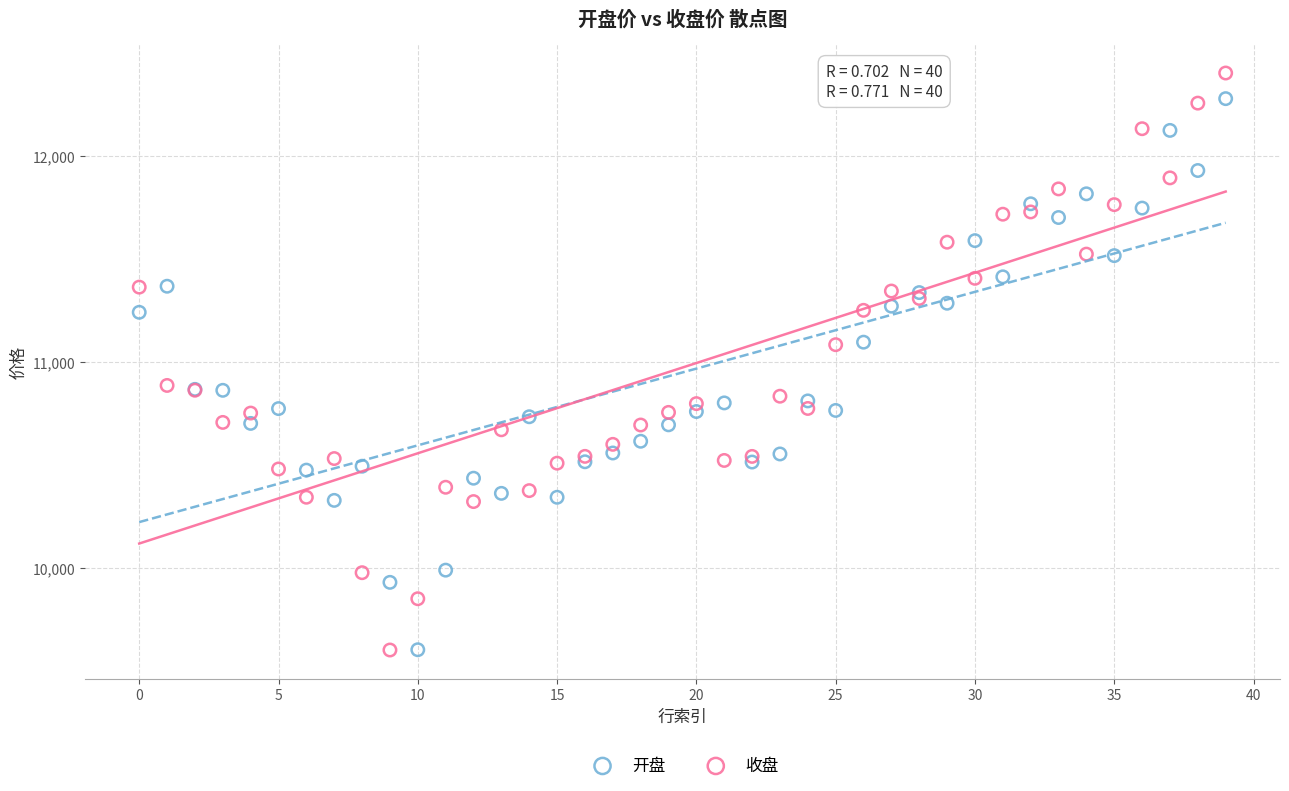

Which series has the largest Y range (max minus min)?

收盘